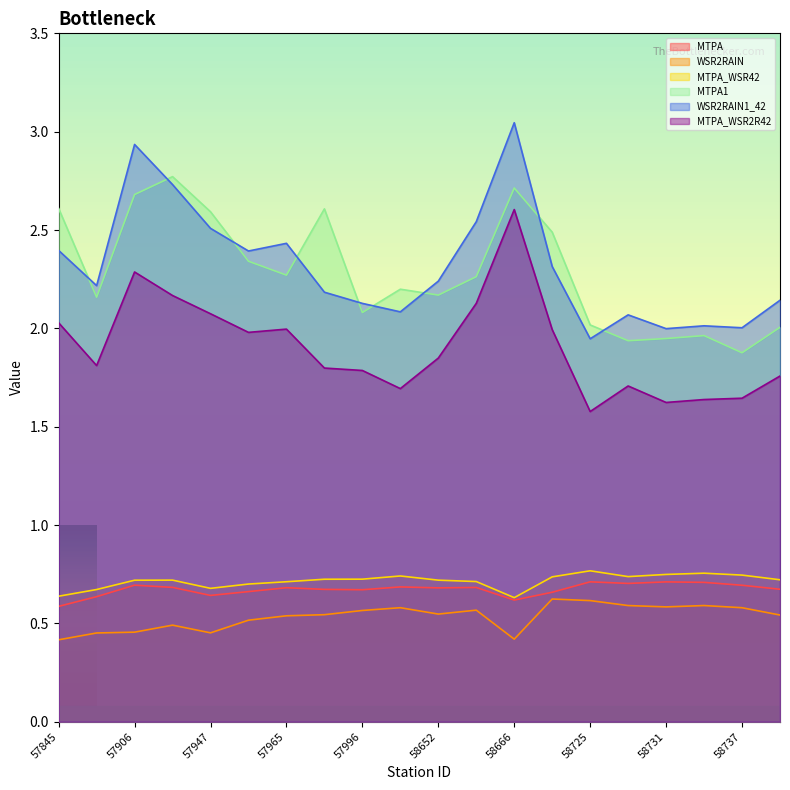

How many lines are shown in the chart?

6